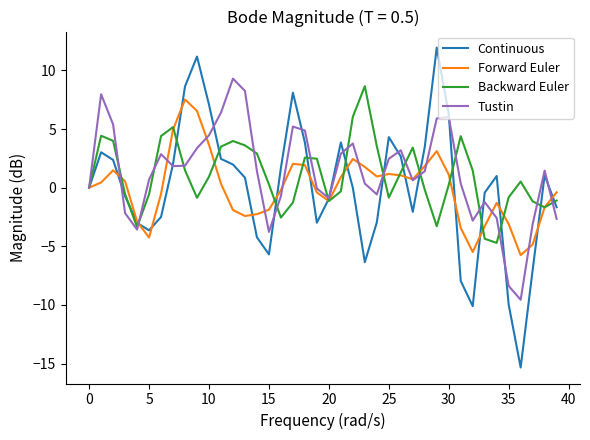

What is the lowest value of the Continuous series?

-15.3